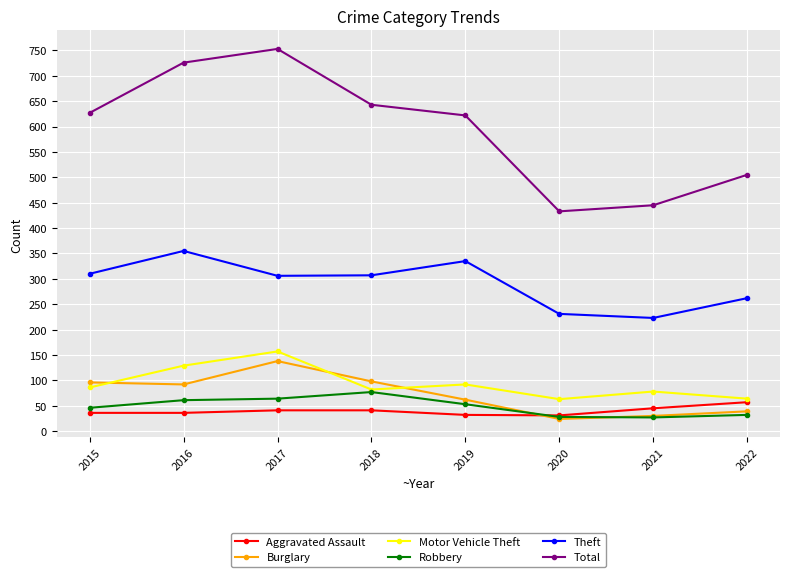

In Motor Vehicle Theft, how many points are lower than both neighbors (excluding endpoints)?

2